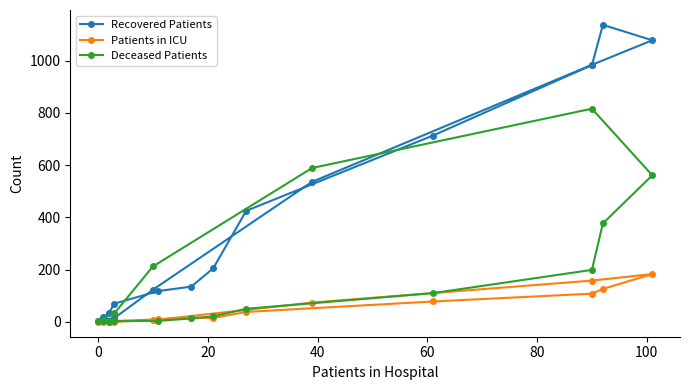

Reading right to left, transcribe all the data shown in this chart.

Recovered Patients: 4	15	123	536	984	1078	1137	983	713	425	205	135	118	70	35	17
Patients in ICU: 0	0	6	74	158	183	126	108	78	38	15	16	10	2	0	1
Deceased Patients: 2	33	212	589	816	561	377	199	110	50	21	13	4	4	0	2